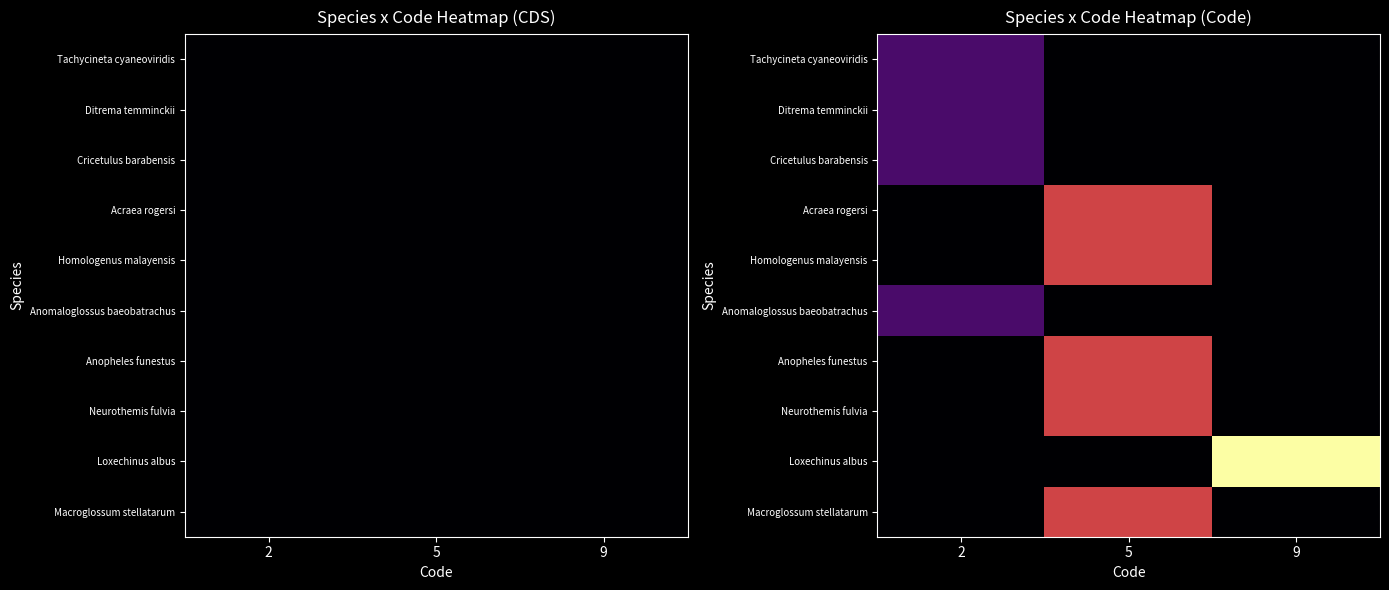

The row_2 series shows 1 at 2. True or false?

False